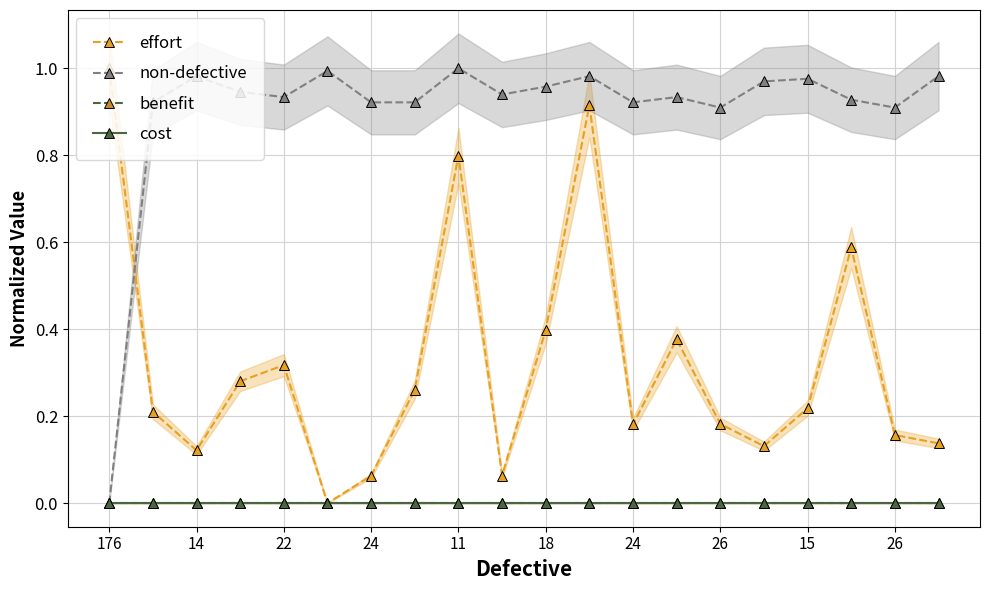

List the series in order of their peak value, lowest first.

benefit, cost, effort, non-defective